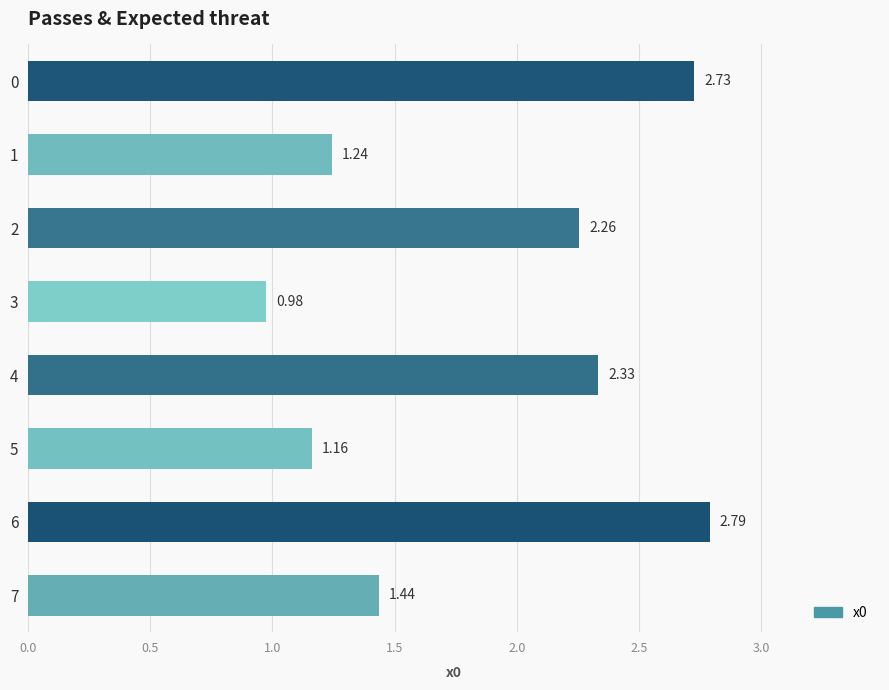

What is the sum of the values at 2 and 1?

3.5